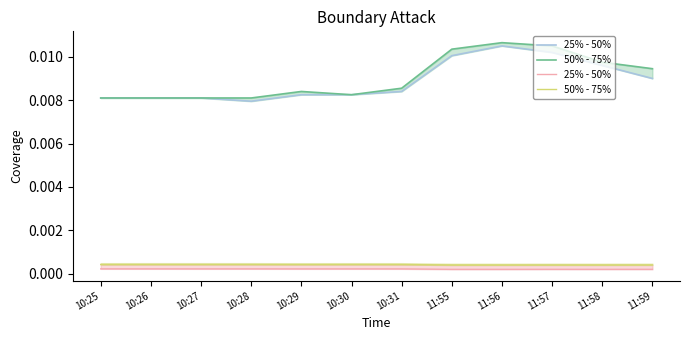

The 25% - 50% series shows 0.0 at 10:25. True or false?

False